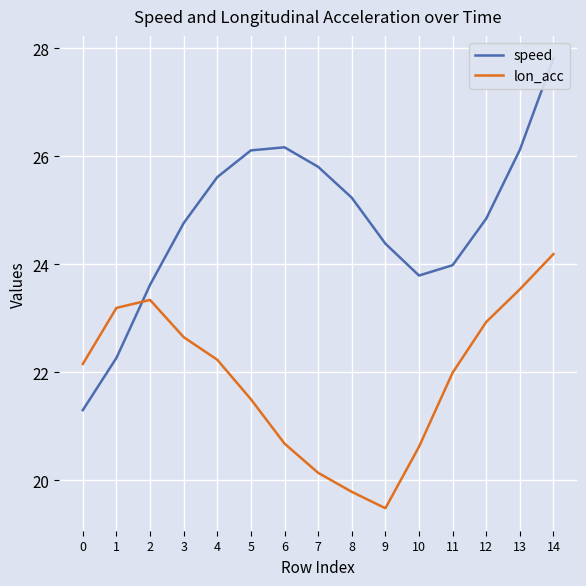

Read the lon_acc value at 7.

20.1